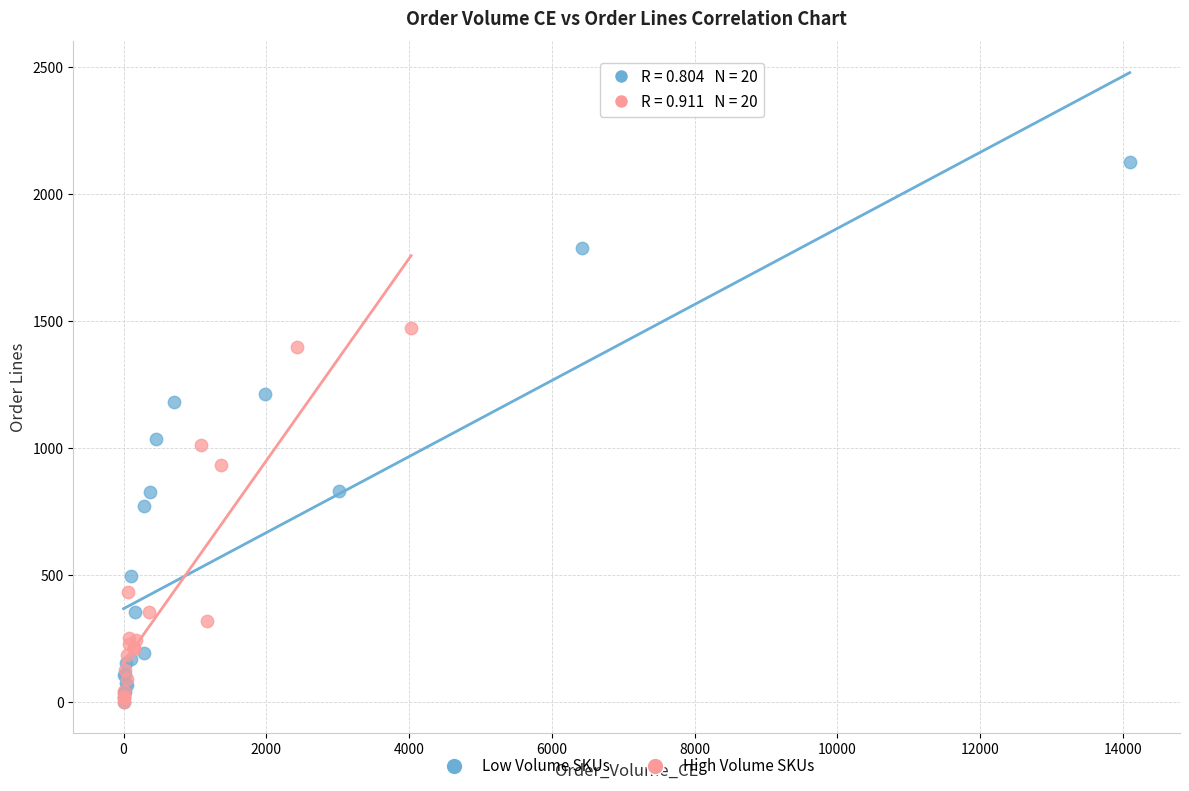

What are all the series names shown in the legend?

Low Volume SKUs, High Volume SKUs